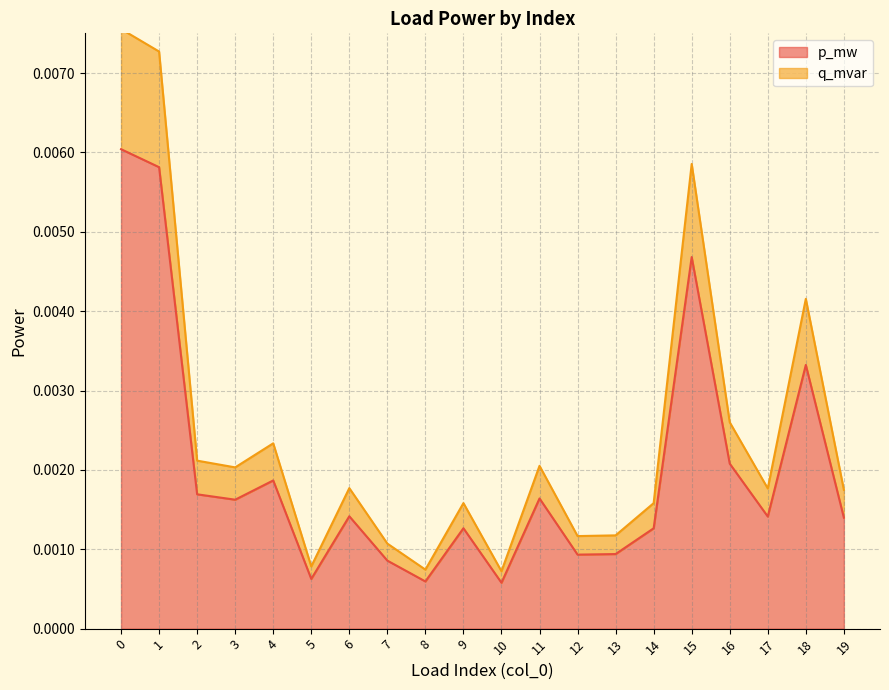

The q_mvar series shows 0.0 at 5. True or false?

False